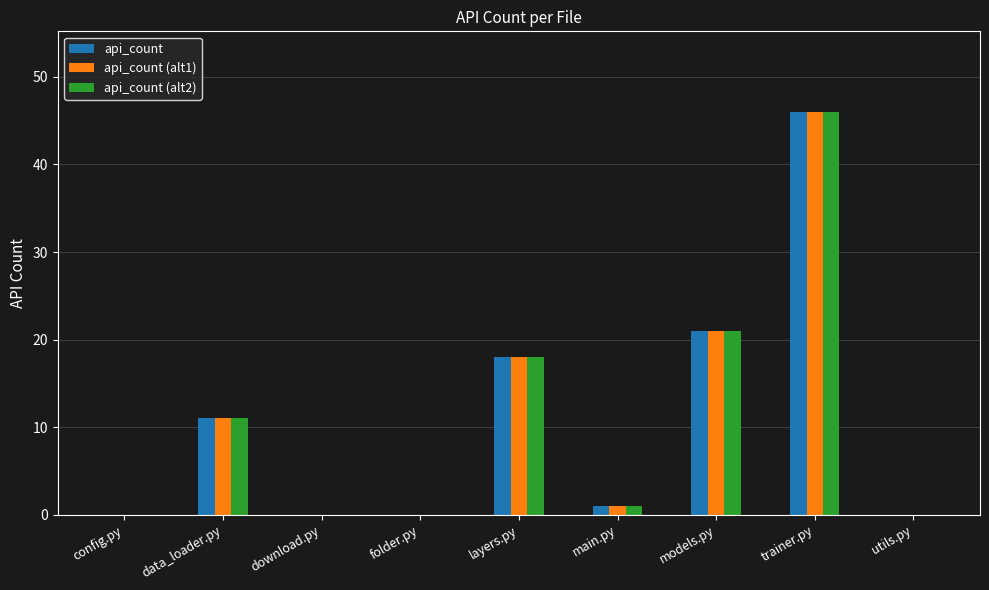

What is the sum of all api_count values?

97